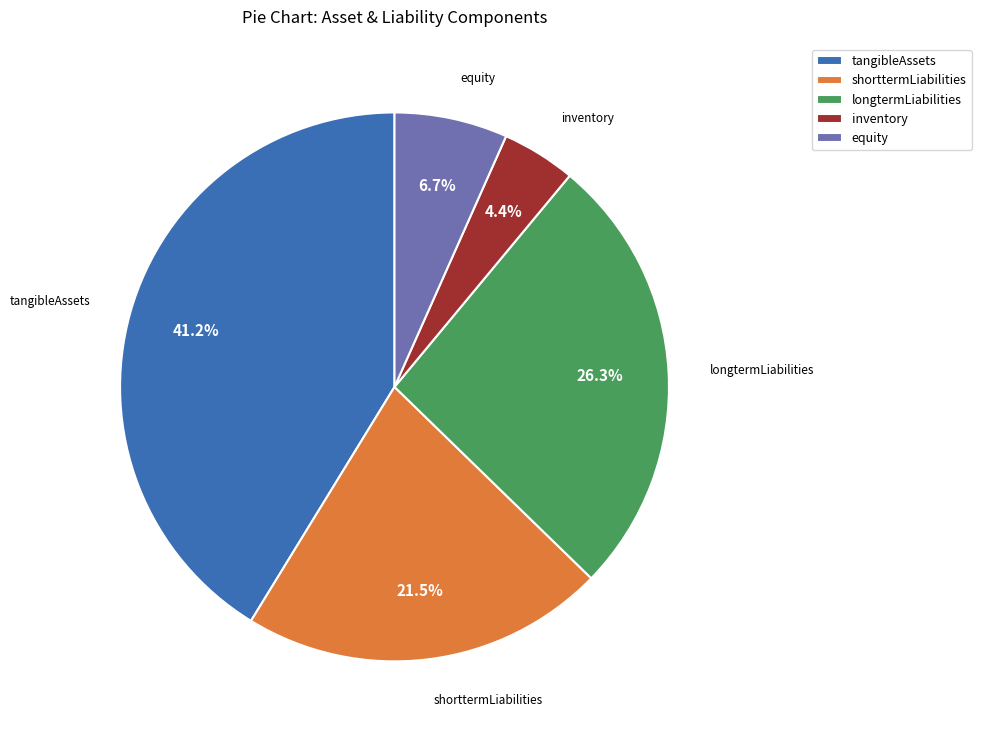

What is the ratio of the value at equity to the value at shorttermLiabilities?

0.3